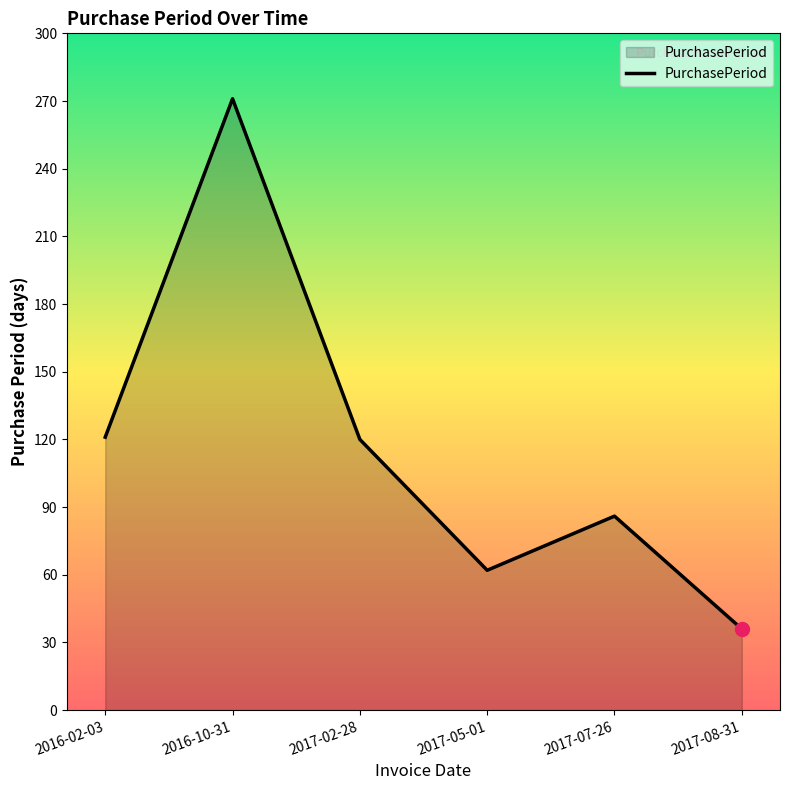

Where is the first local minimum?

2017-05-01